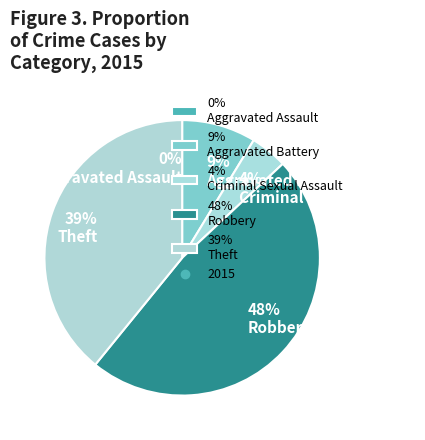

Rank the categories by value from lowest to highest.

Aggravated Assault, Criminal Sexual Assault, Aggravated Battery, Theft, Robbery